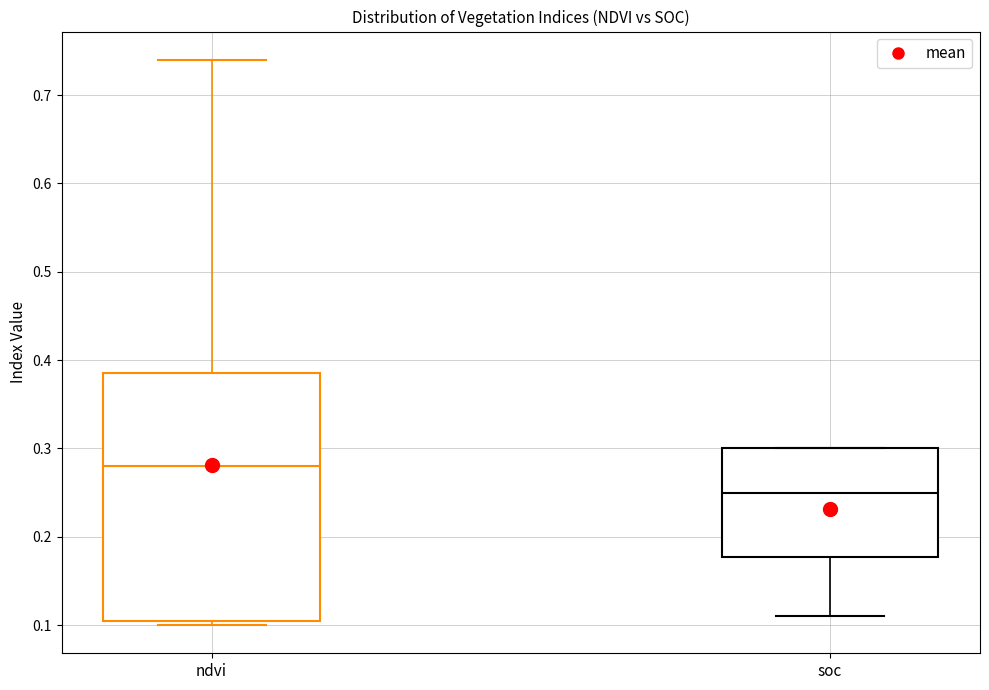

Where does the median line of the box for soc sit on the y-axis? The values are not printed on the chart, so give them approximately, as read against the axis.

0.25